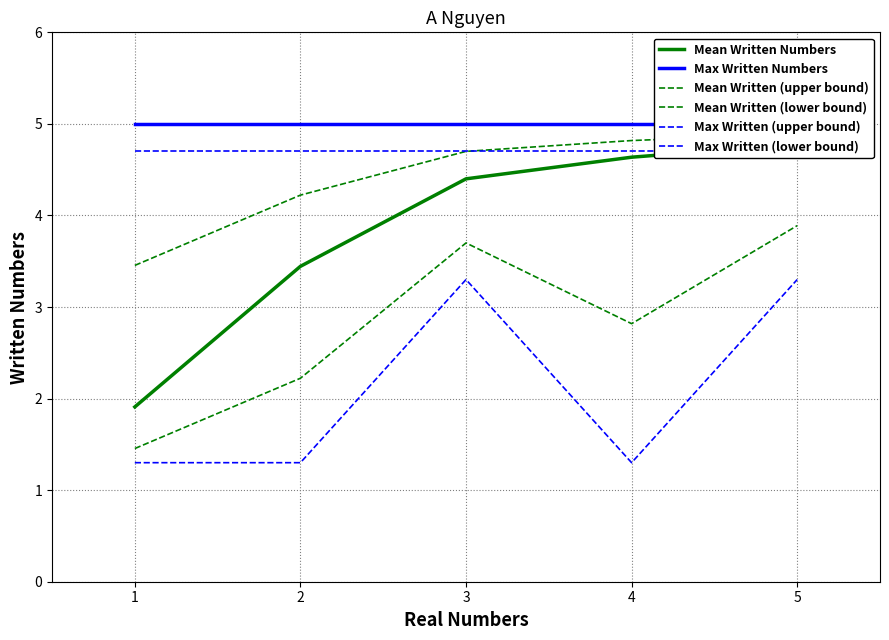

Which series has the widest spread of values?

Mean Written Numbers